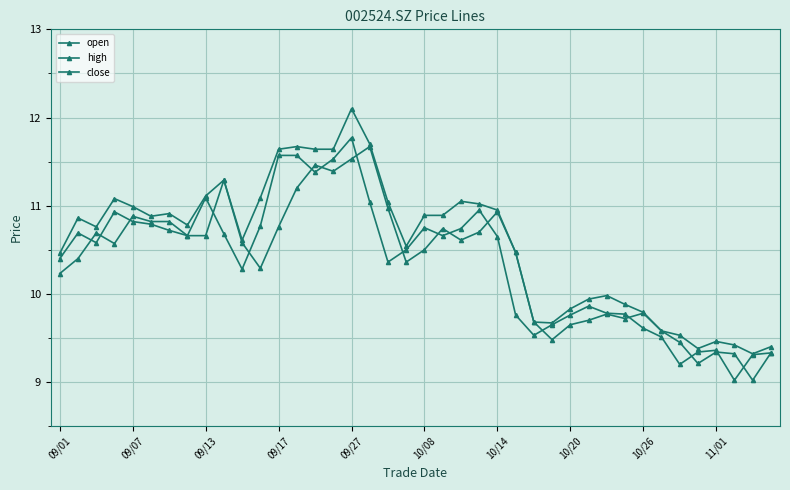

How many lines are shown in the chart?

3